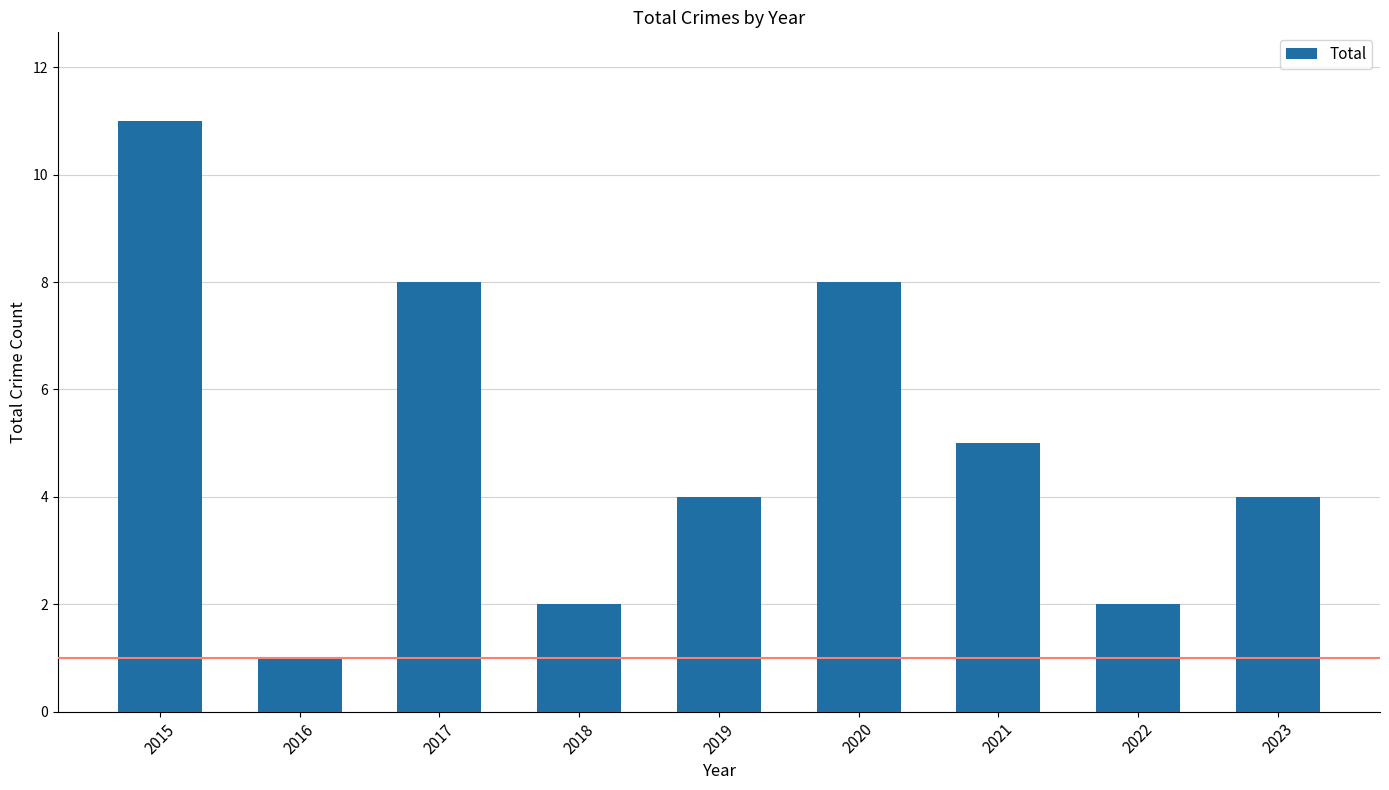

Between 2019 and 2022, which is larger?

2019